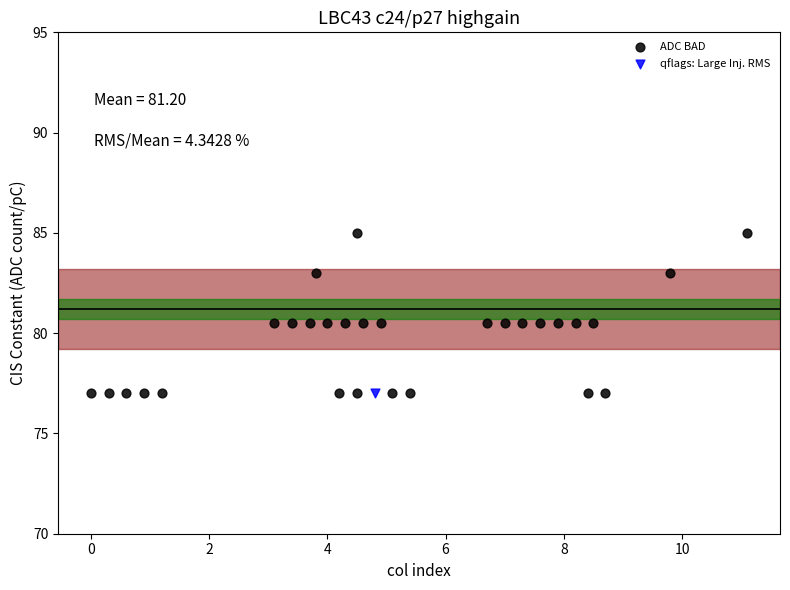

What are all the series names shown in the legend?

ADC BAD, qflags: Large Inj. RMS